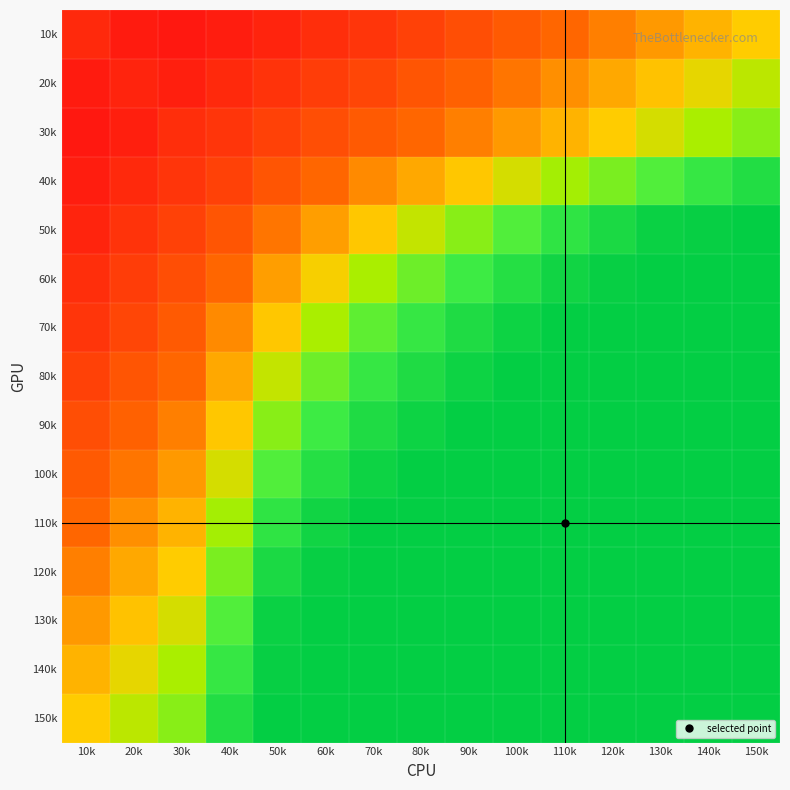

Rank the series at 90k from lowest to highest value.

10k, 20k, 30k, 40k, 50k, 60k, 70k, 80k, 90k, 100k, 110k, 120k, 130k, 140k, 150k